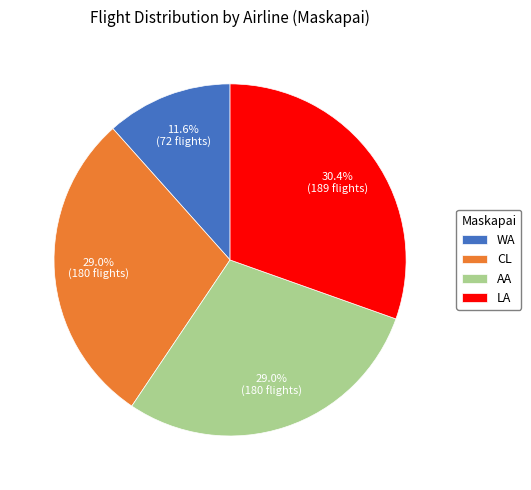

Is there any slice that represents more than half of the pie?

No